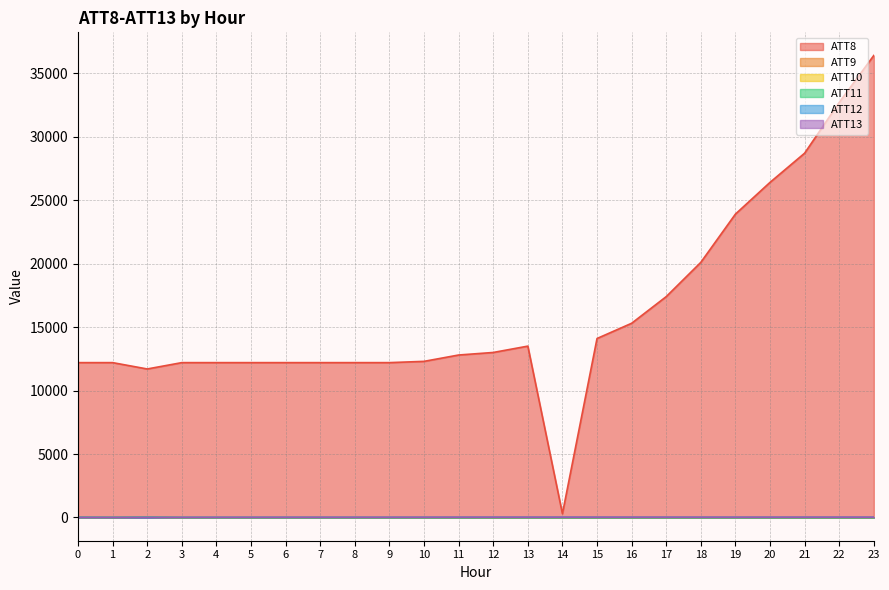

Where do ATT10 and ATT13 first cross each other?

2 and 3